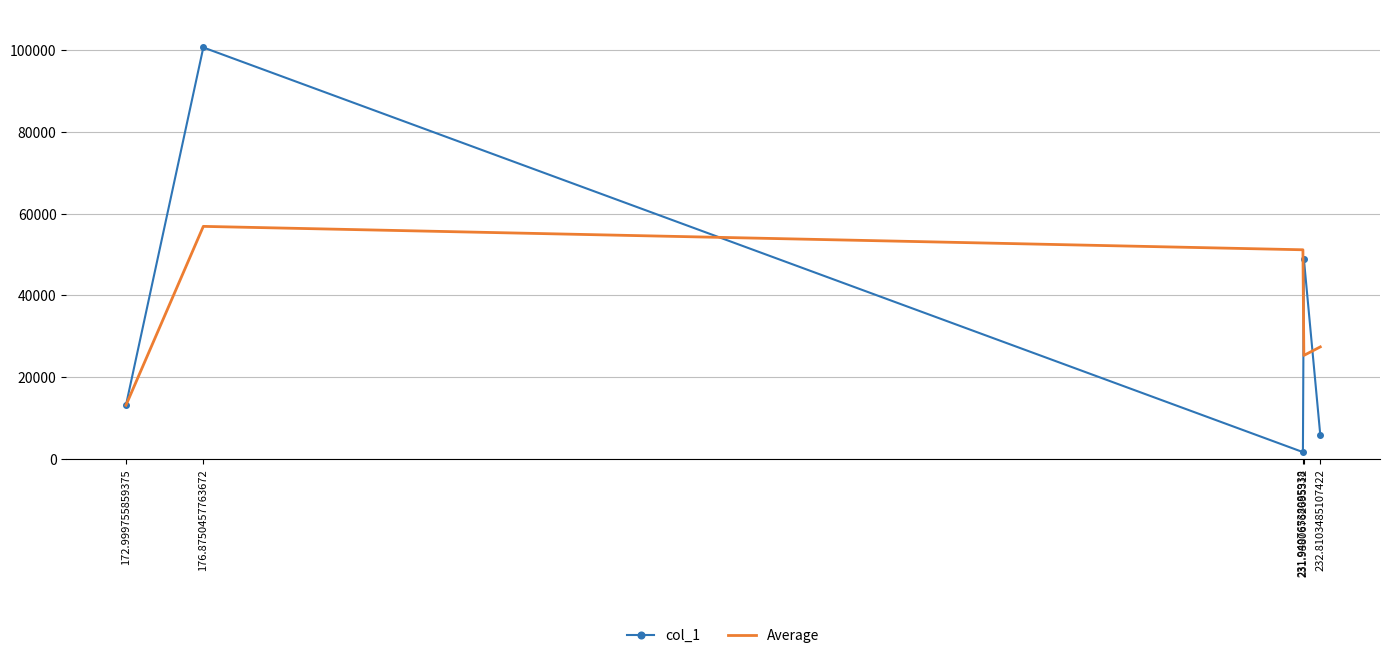

Rank the series by their maximum value, from lowest to highest.

Average, col_1